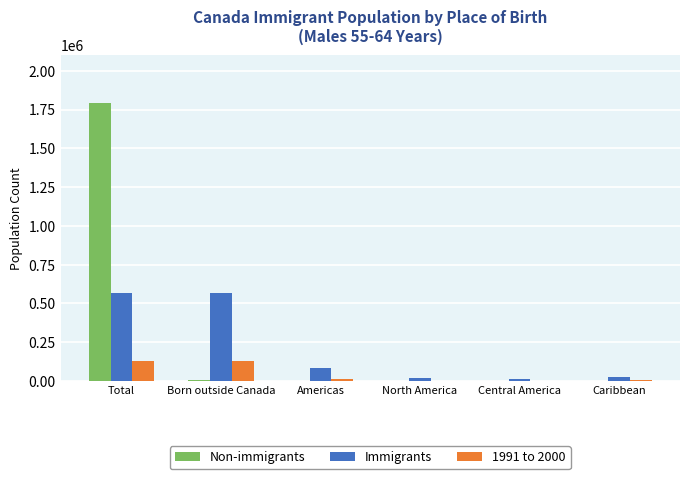

Is it true that Immigrants equals 82010 at Americas?

True